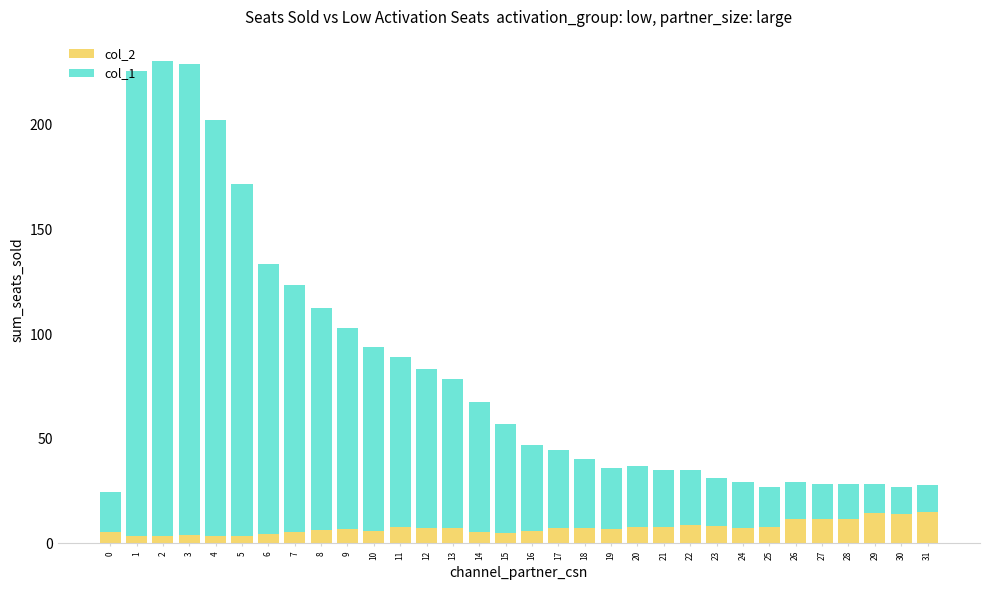

The col_2 series shows 7.0 at 9. True or false?

True